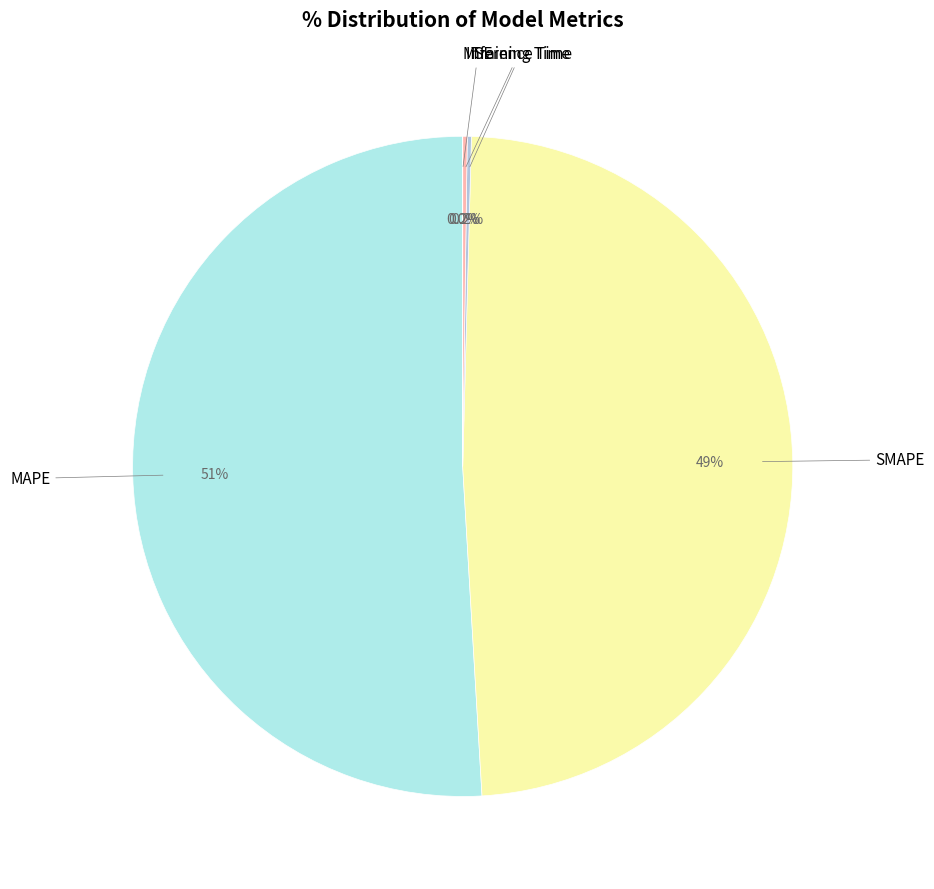

What is the largest slice in the pie chart?

MAPE